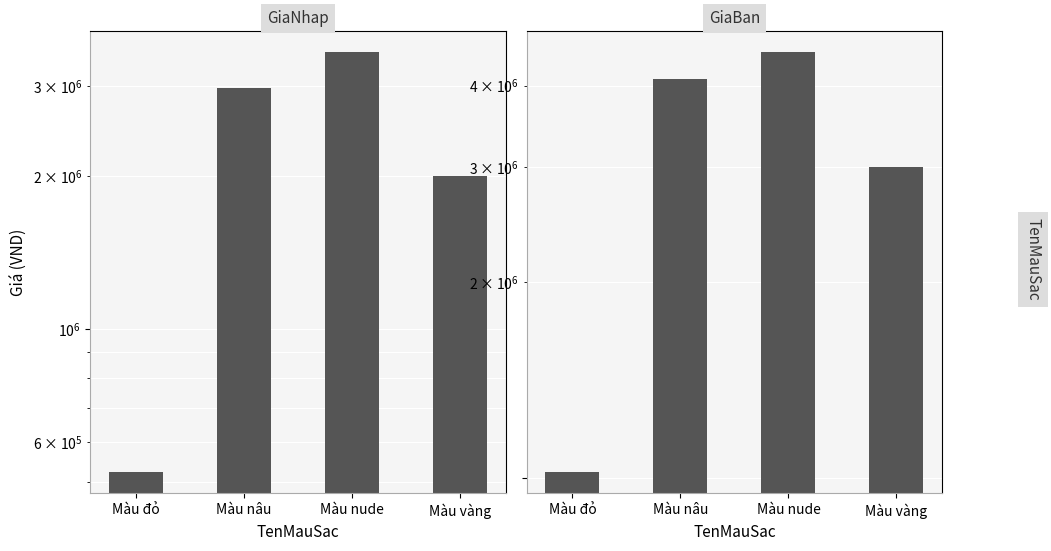

What are all the series names shown in the legend?

GiaNhap, GiaBan